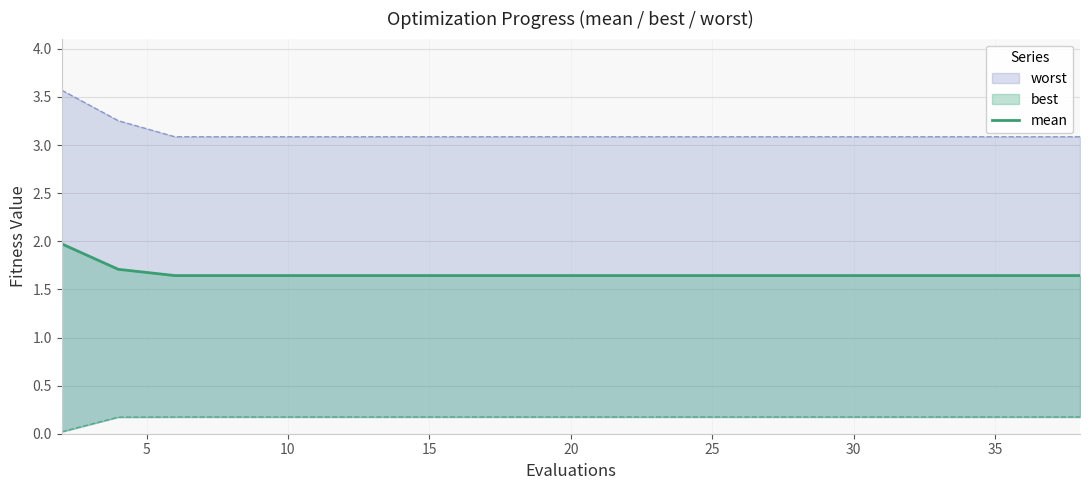

What is the difference between the maximum and minimum values?

0.3